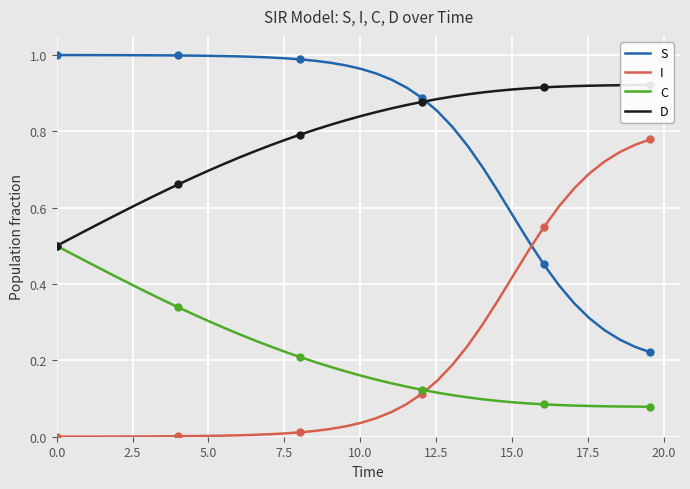

True or false: S and C cross at least once.

False